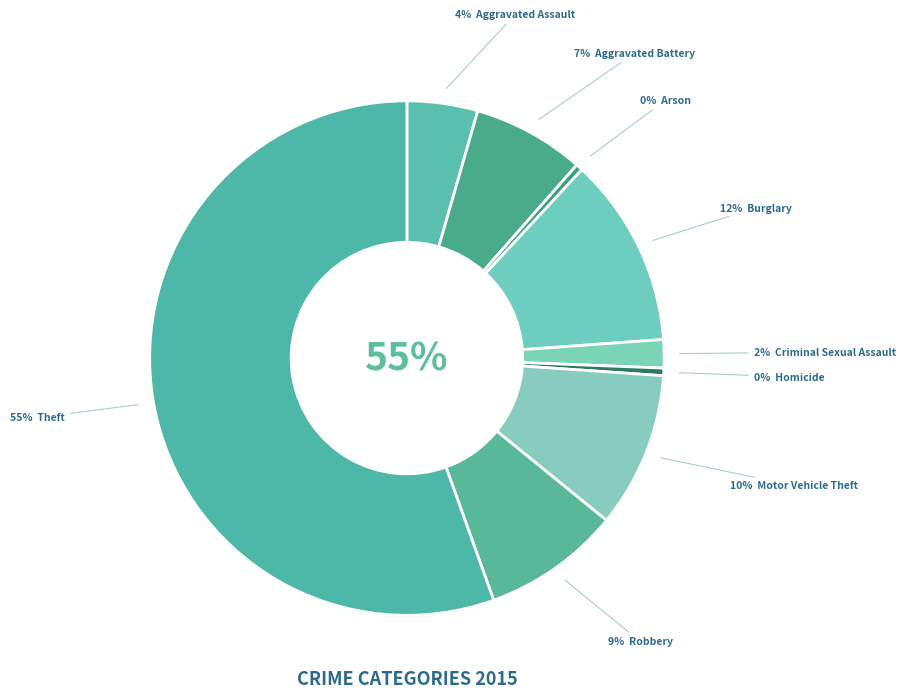

How many segments does this pie chart have?

9